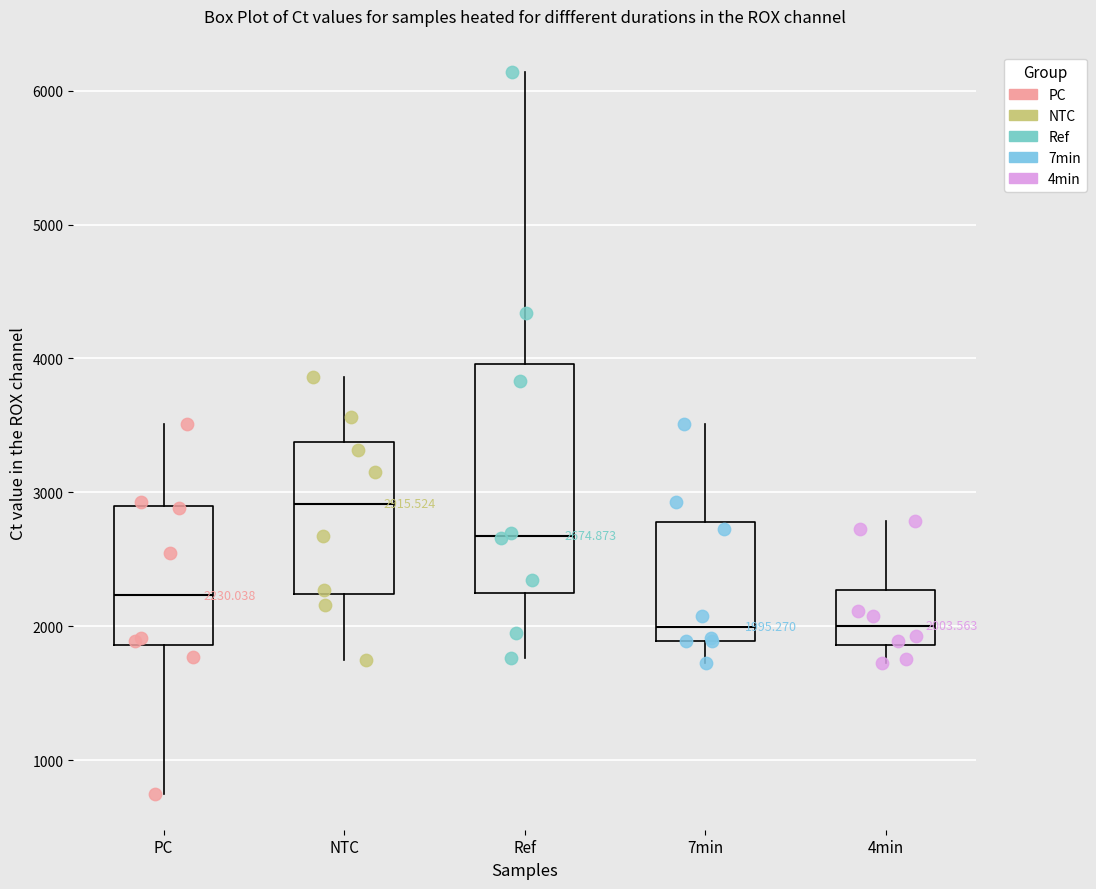

Which box's median line is the highest?

NTC